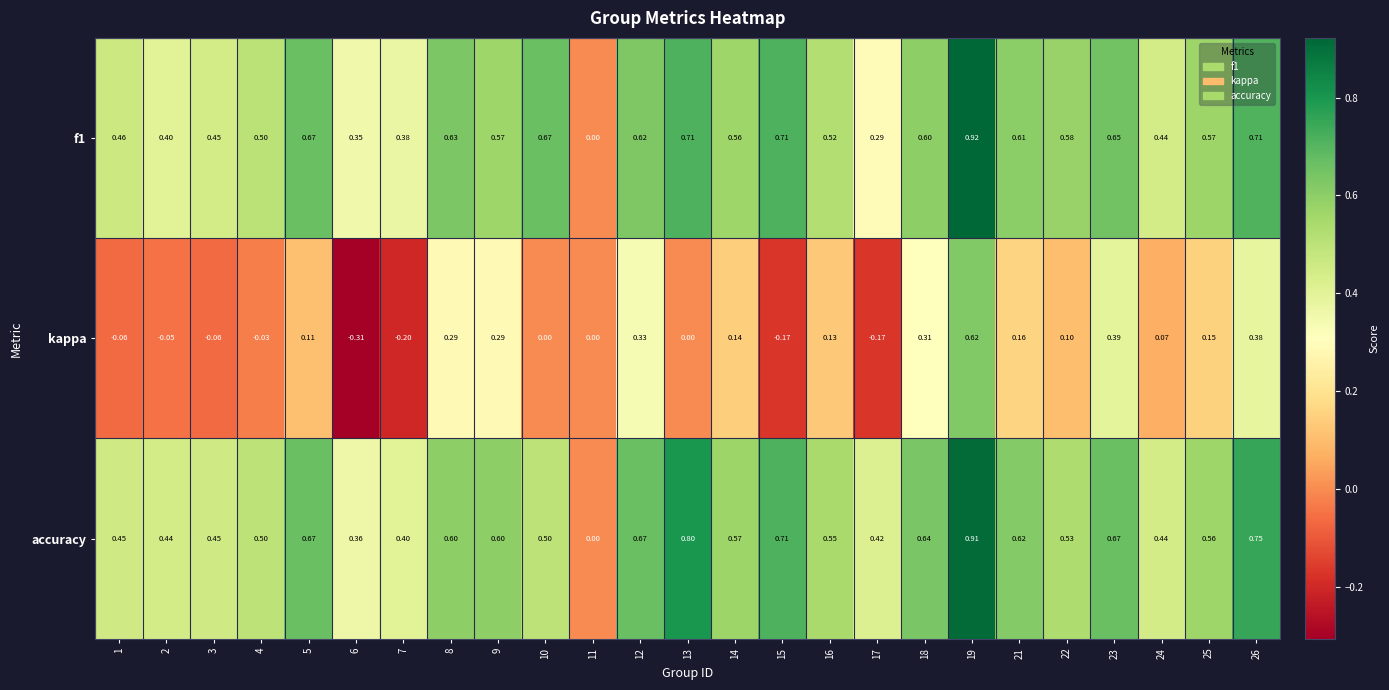

Is the value of accuracy at 25 greater than the value of kappa at 4?

Yes